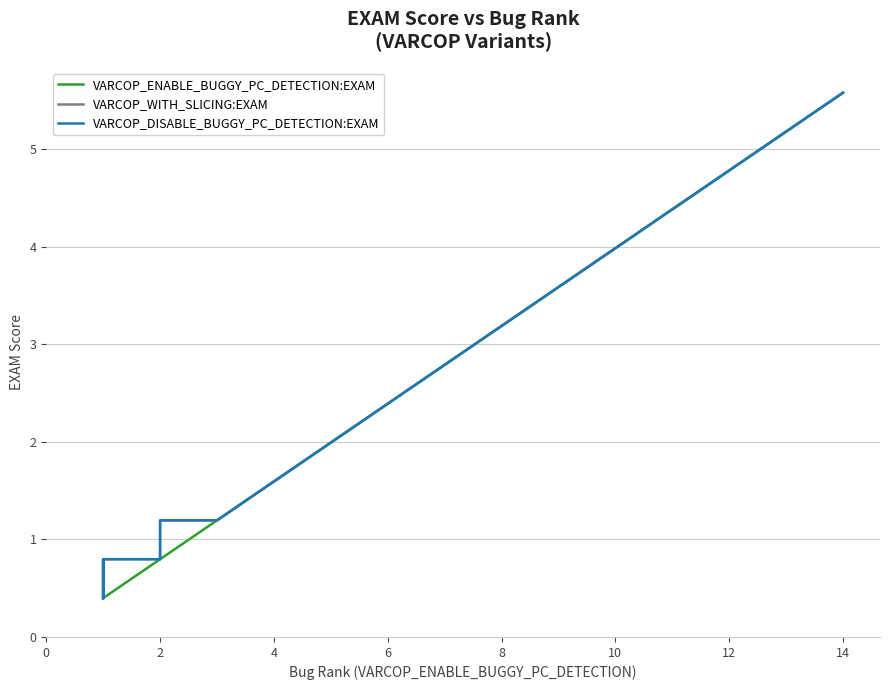

Is it true that VARCOP_ENABLE_BUGGY_PC_DETECTION:EXAM equals 5.7 at 38?

False